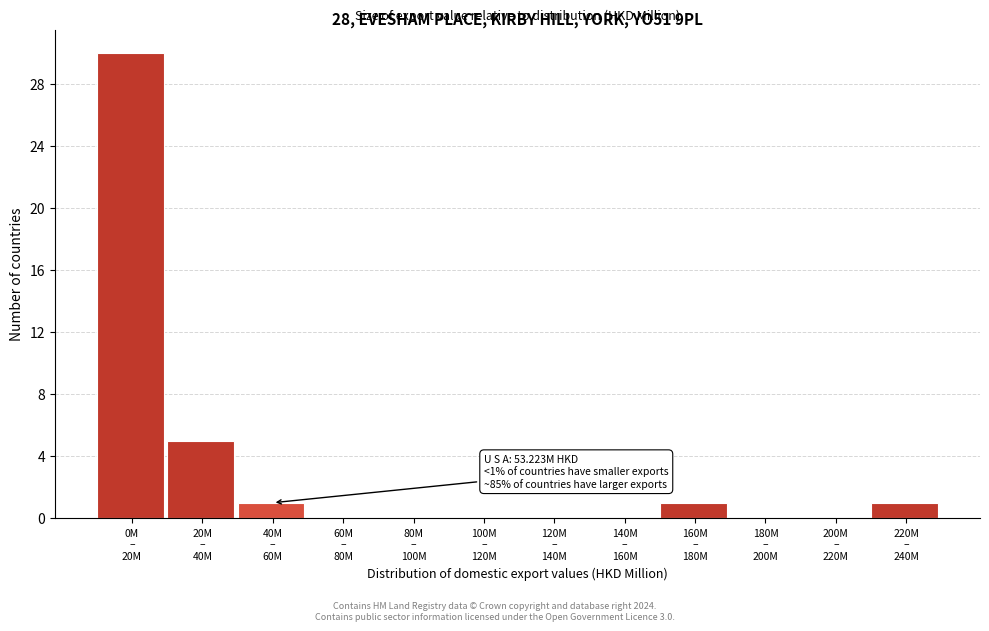

What is the sum of all values?

38